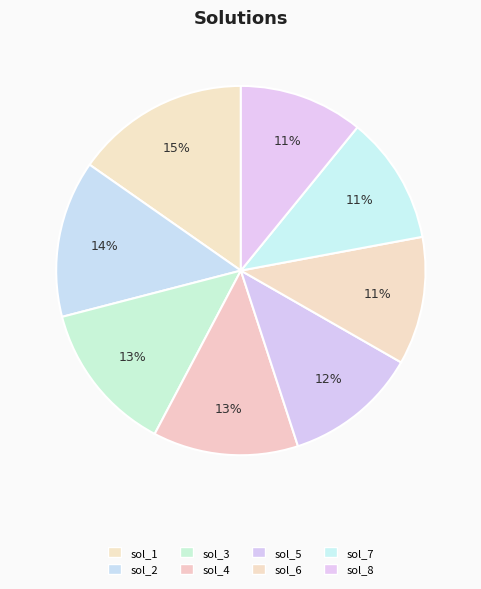

The sol_7 slice represents 5% of the pie. True or false?

False